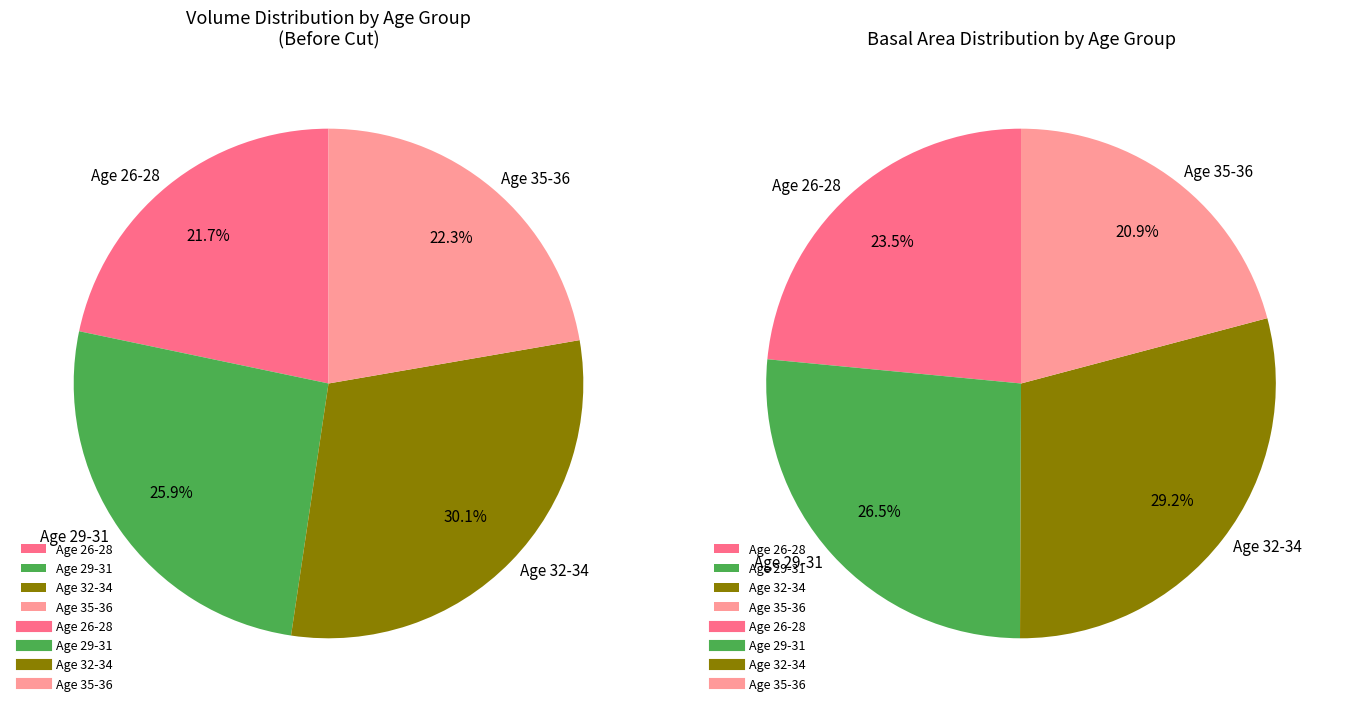

Is 27 the majority of the pie?

No